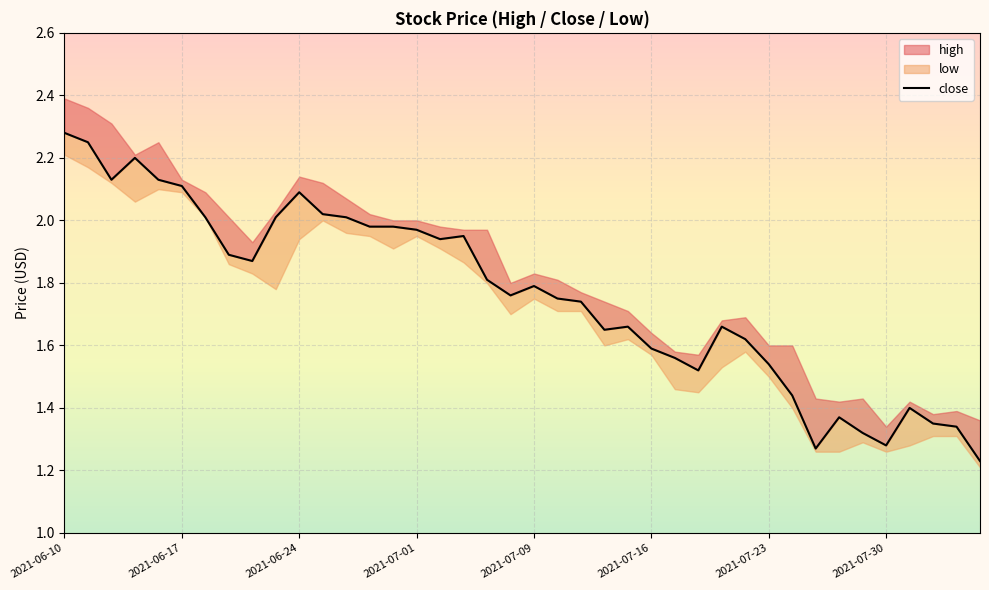

In low, how many points are higher than both neighbors (excluding endpoints)?

7